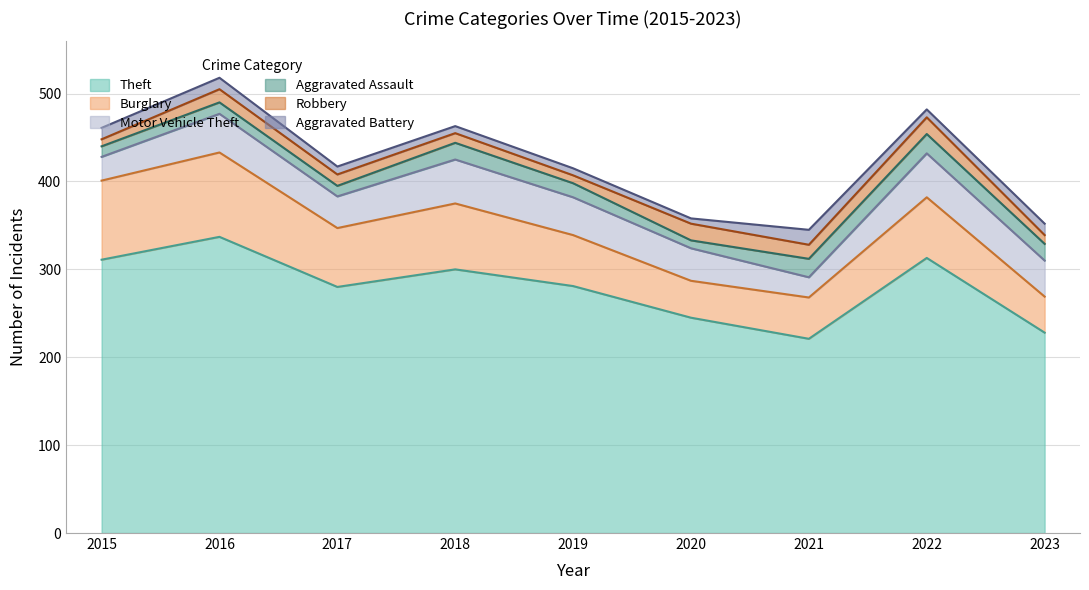

Does the chart have visible grid lines?

Yes